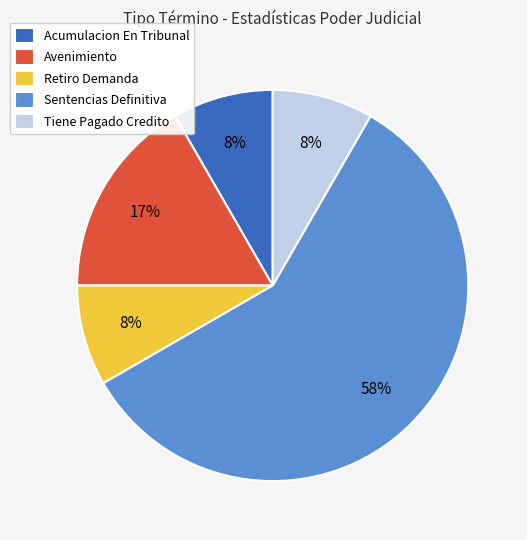

Do Acumulacion En Tribunal and Tiene Pagado Credito together represent more than half of the pie?

No